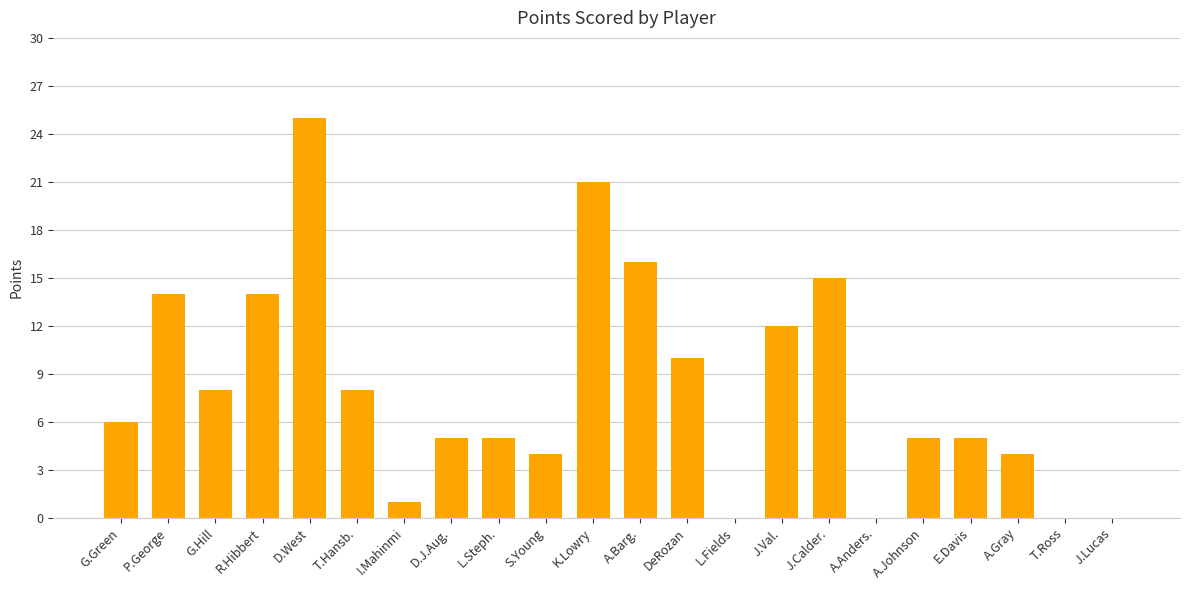

Is it true that the value at J.Lucas is 17?

False